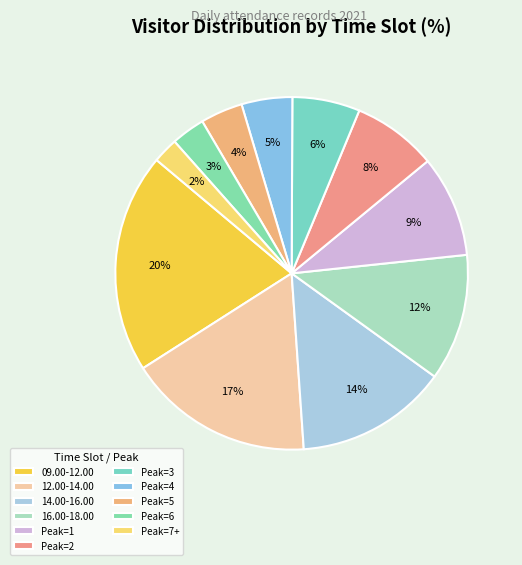

How many slices are in this pie chart?

11